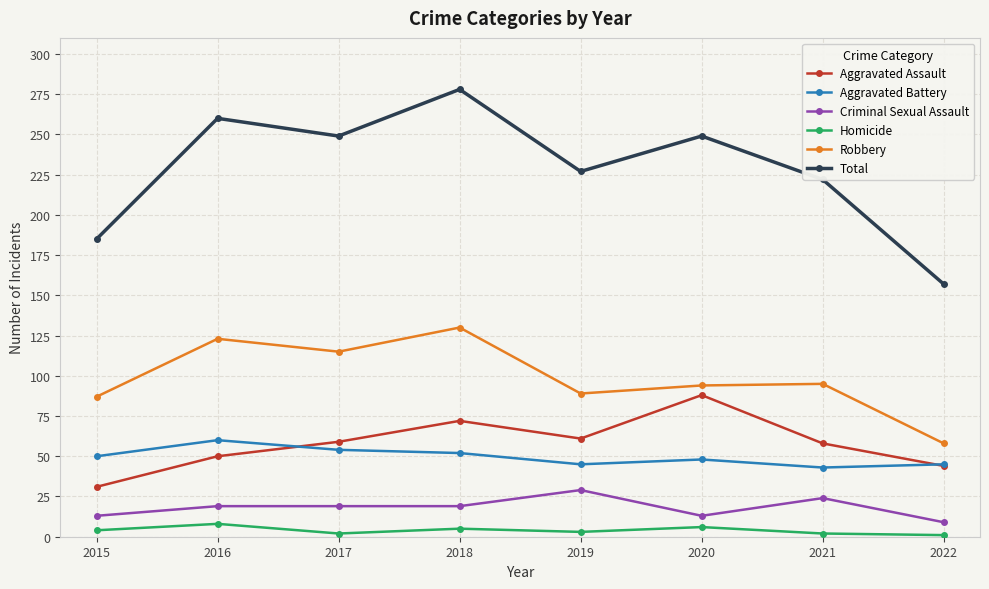

What is the value of the Criminal Sexual Assault point at the 5th from the left?

29